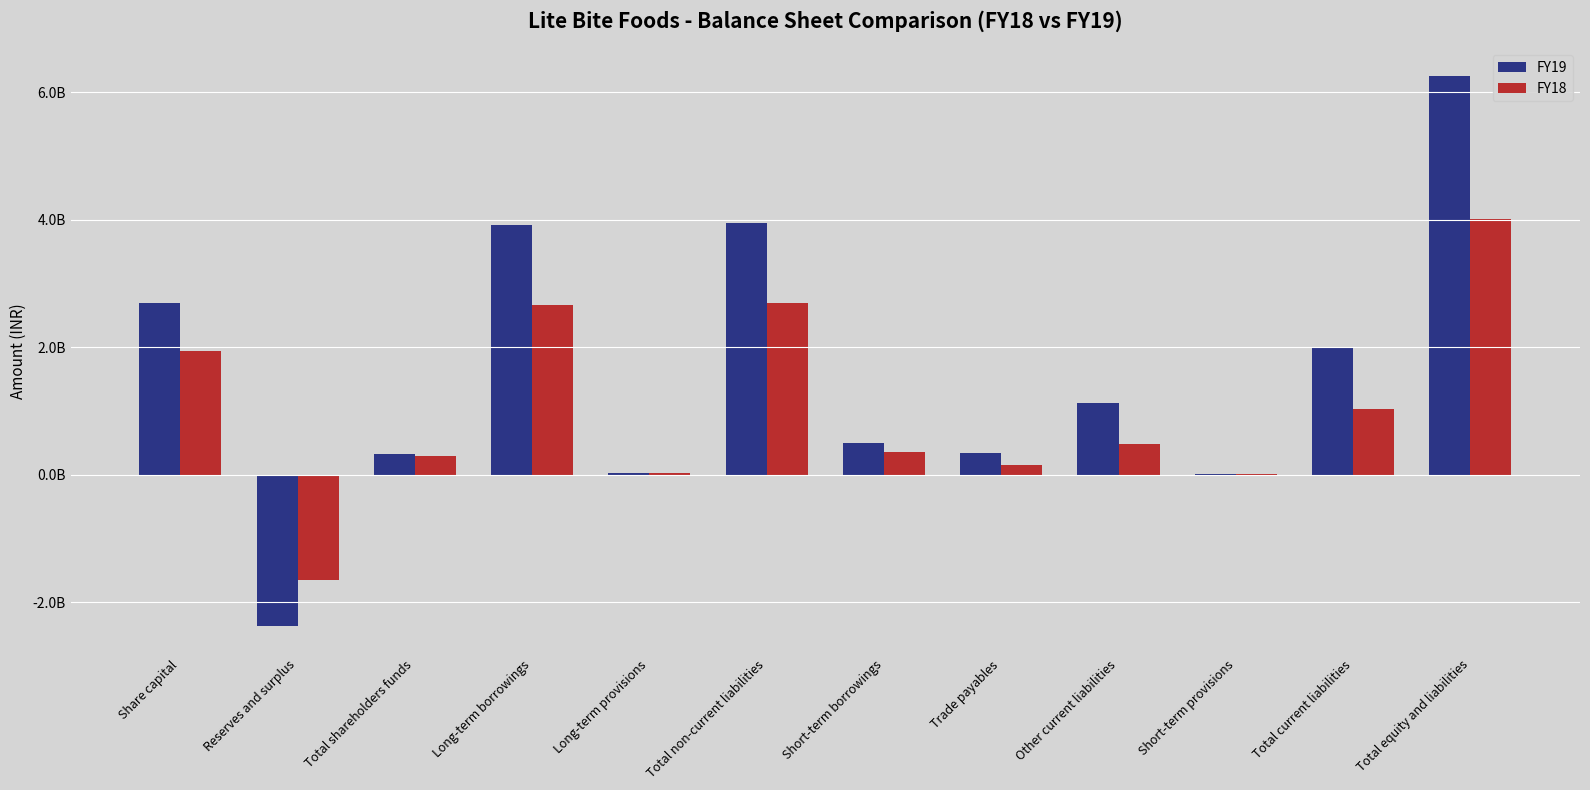

The value of FY18 at Total equity and liabilities is 4017089875. True or false?

True